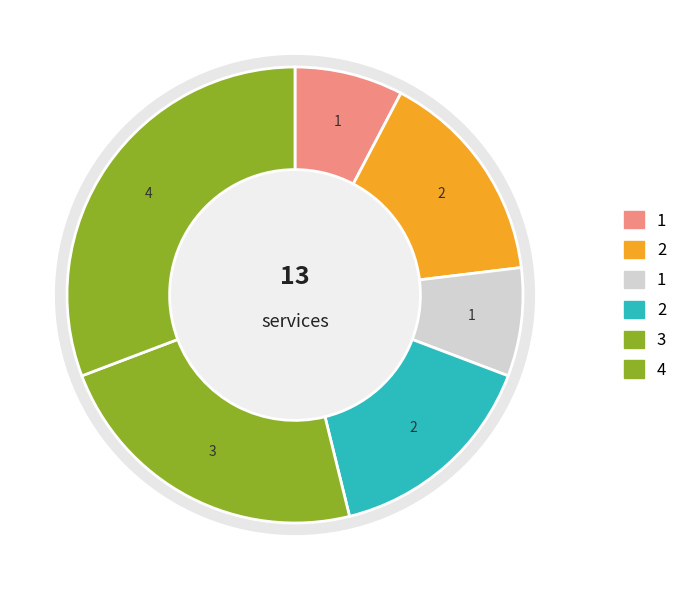

The 1 slice represents 8% of the pie. True or false?

True